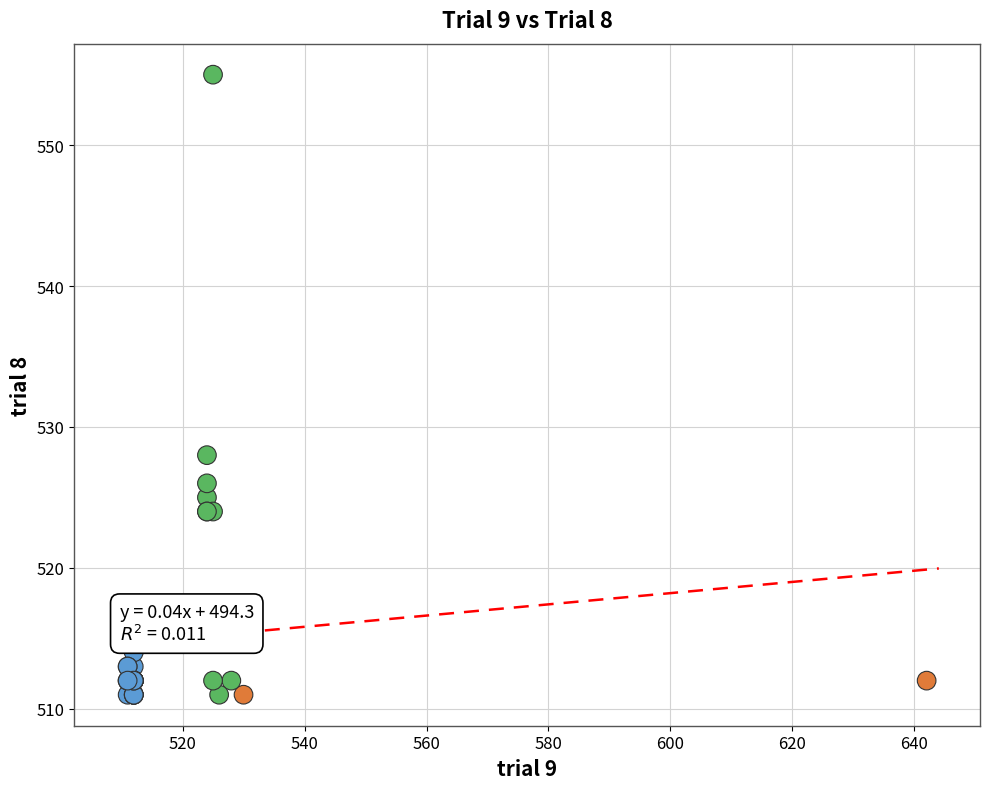

What Y value in the scatter plot is closest to 533?

528